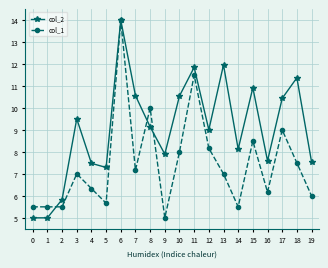

Which series changed the most between 4 and 11?

col_1